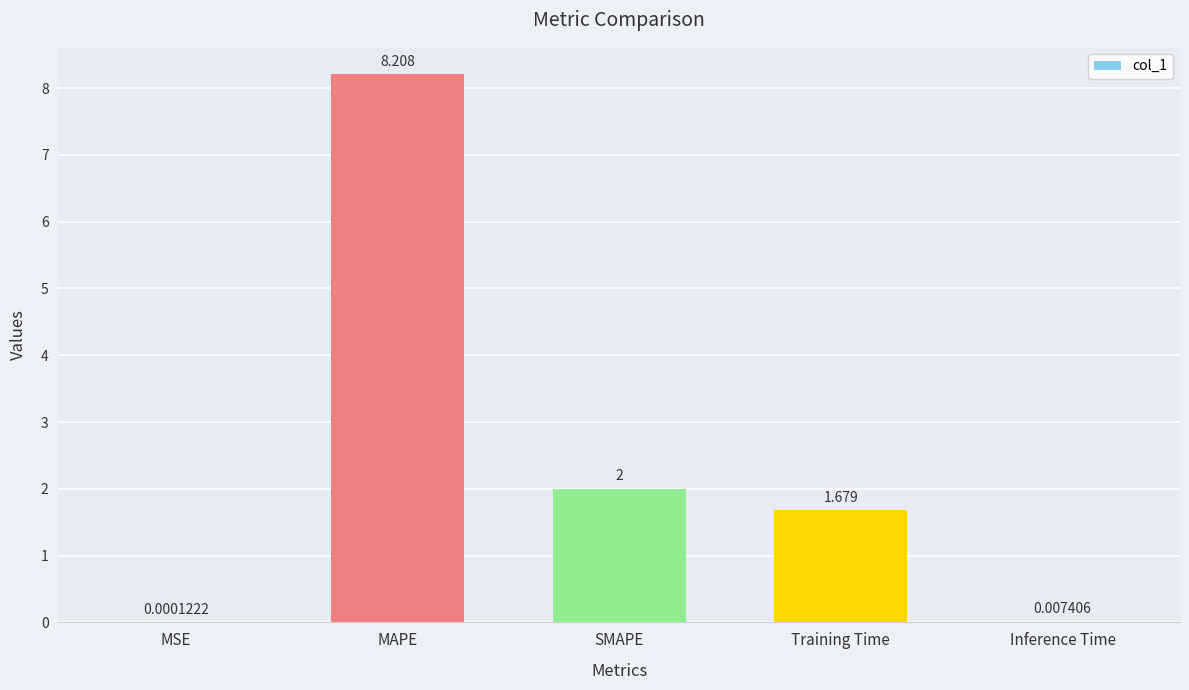

Does the chart contain stacked bars?

No